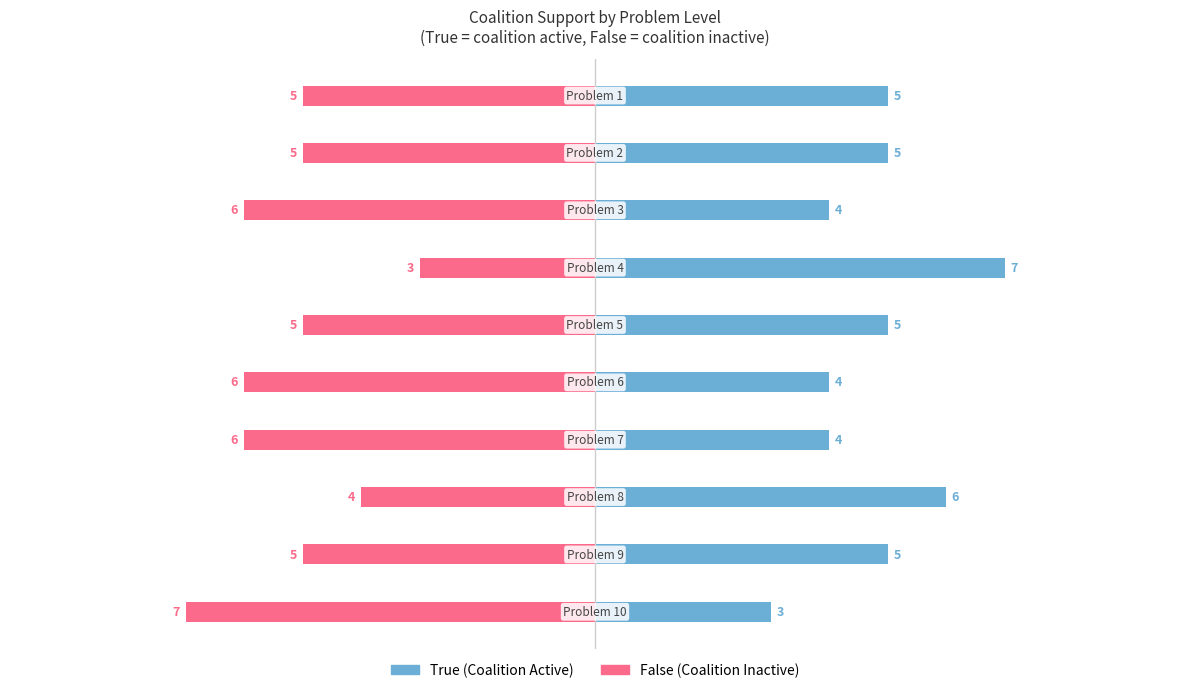

At how many categories does at least one series exceed -5?

10